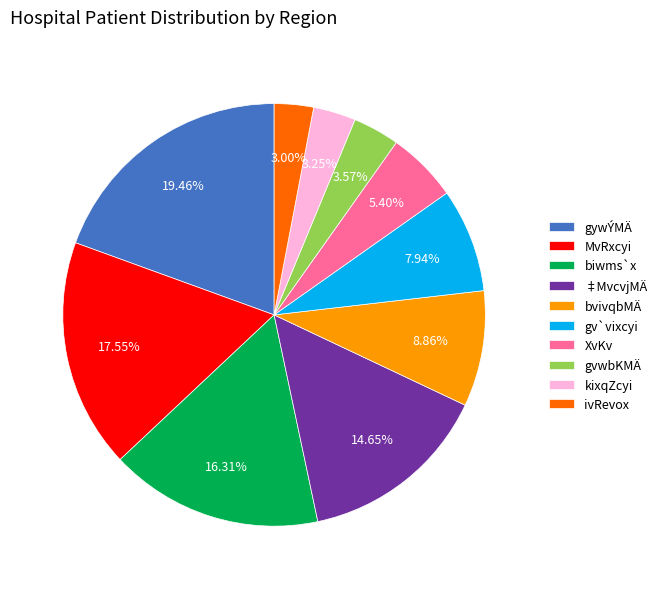

True or false: biwms`x accounts for 11% of the total.

False